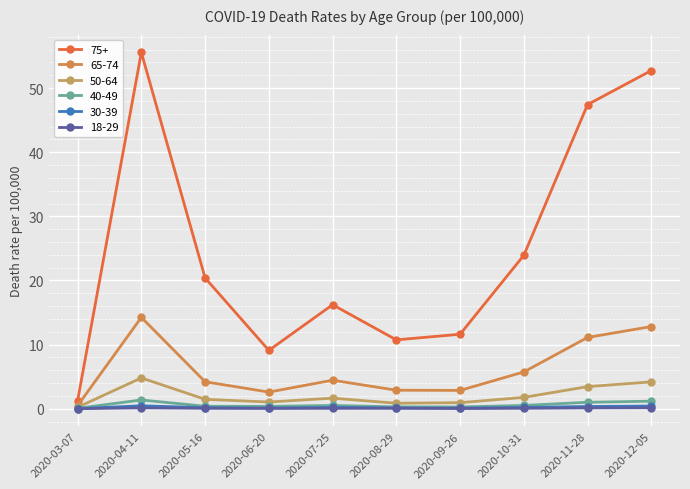

Which series has the largest total across all categories?

75+